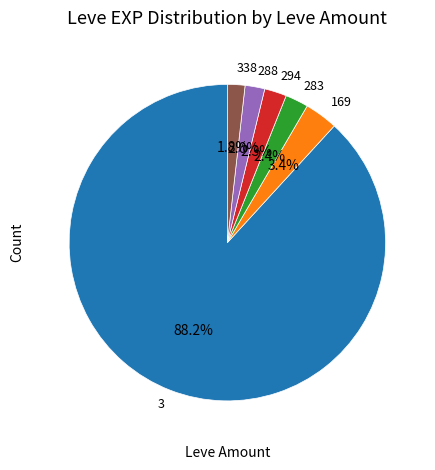

To the nearest percent, what is the average slice percentage?

17%